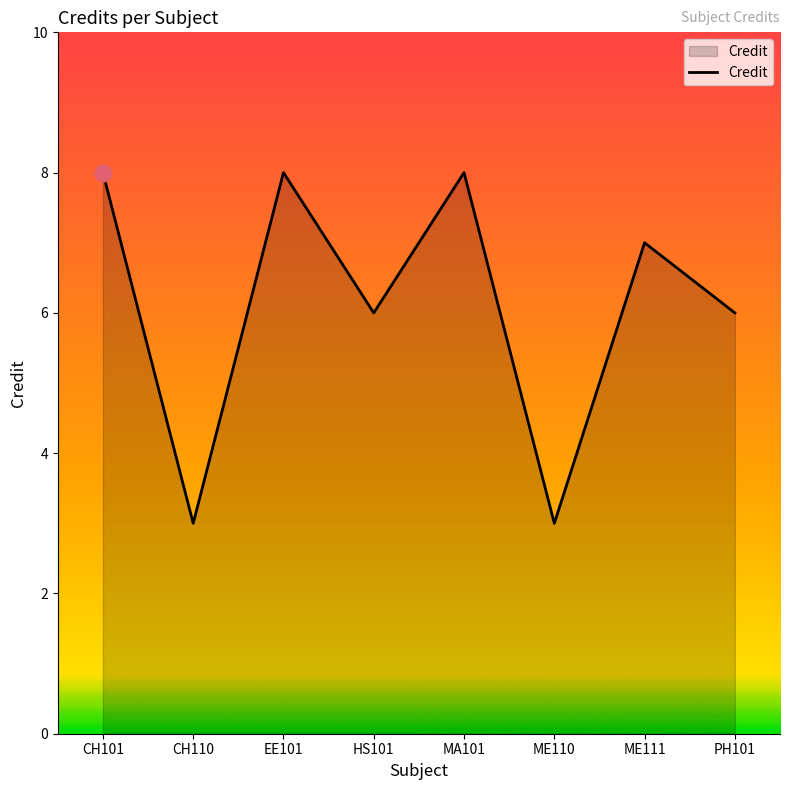

The value at ME110 is 3. True or false?

True